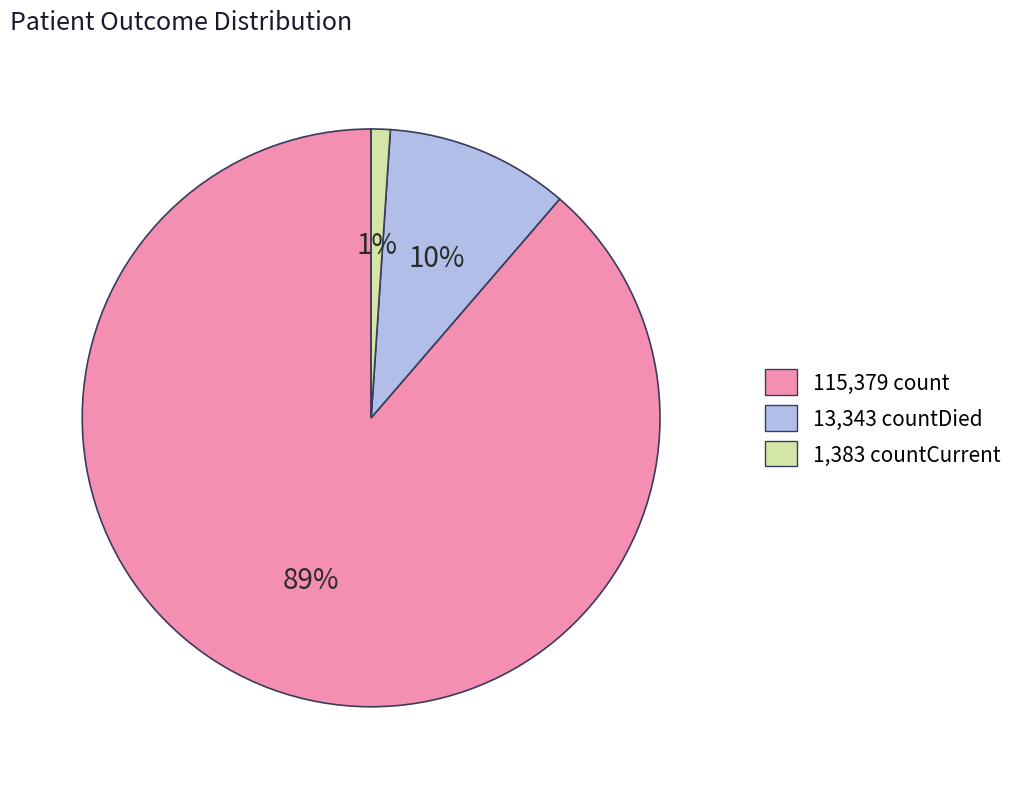

Count the number of slices in the pie.

3